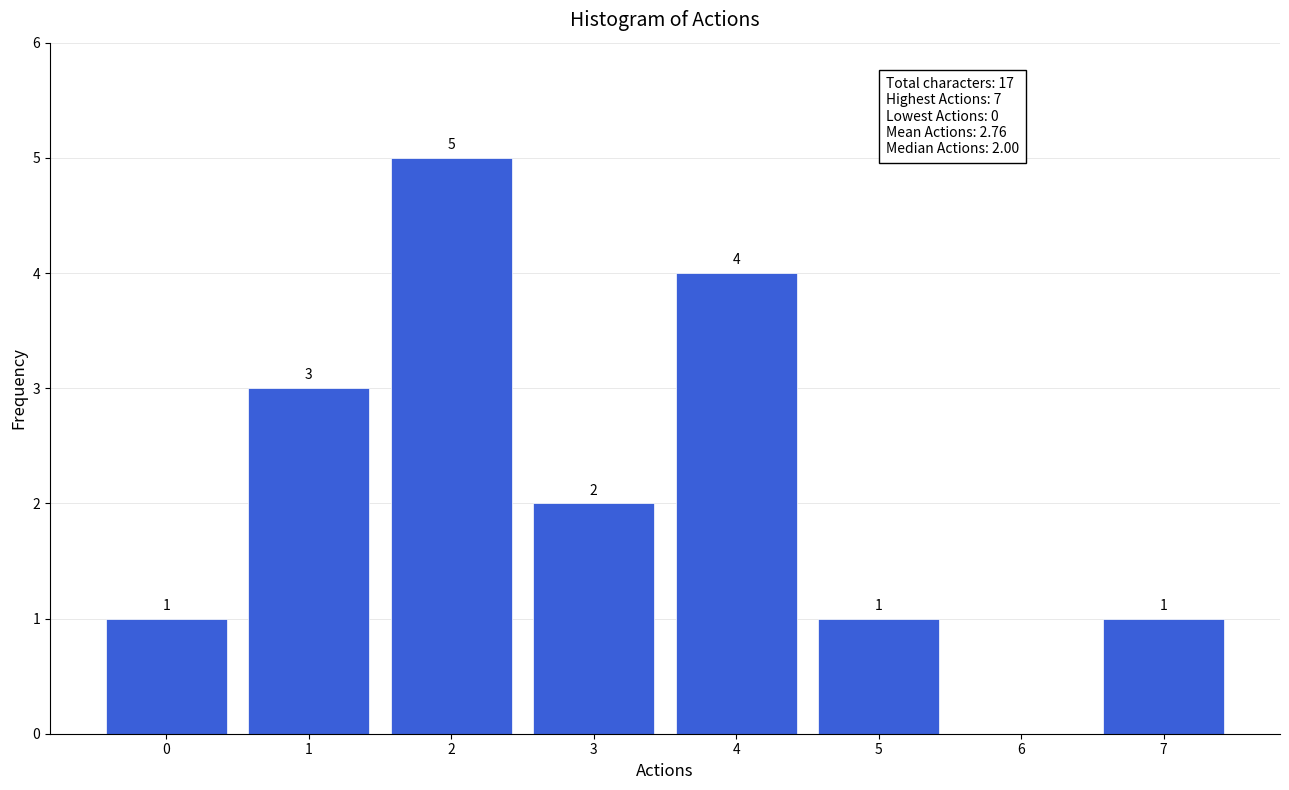

Which range on the x-axis has the tallest bar?

1.5 to 2.5